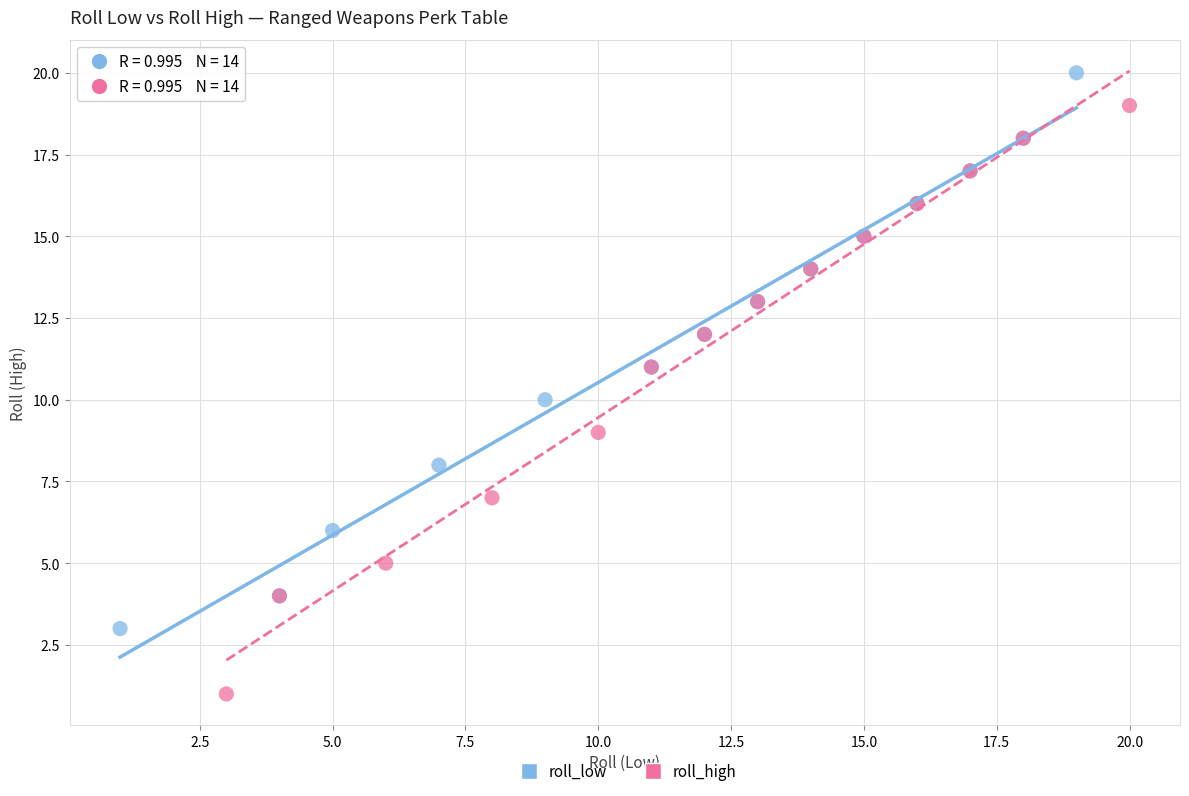

Which series reaches the maximum Y coordinate?

roll_low